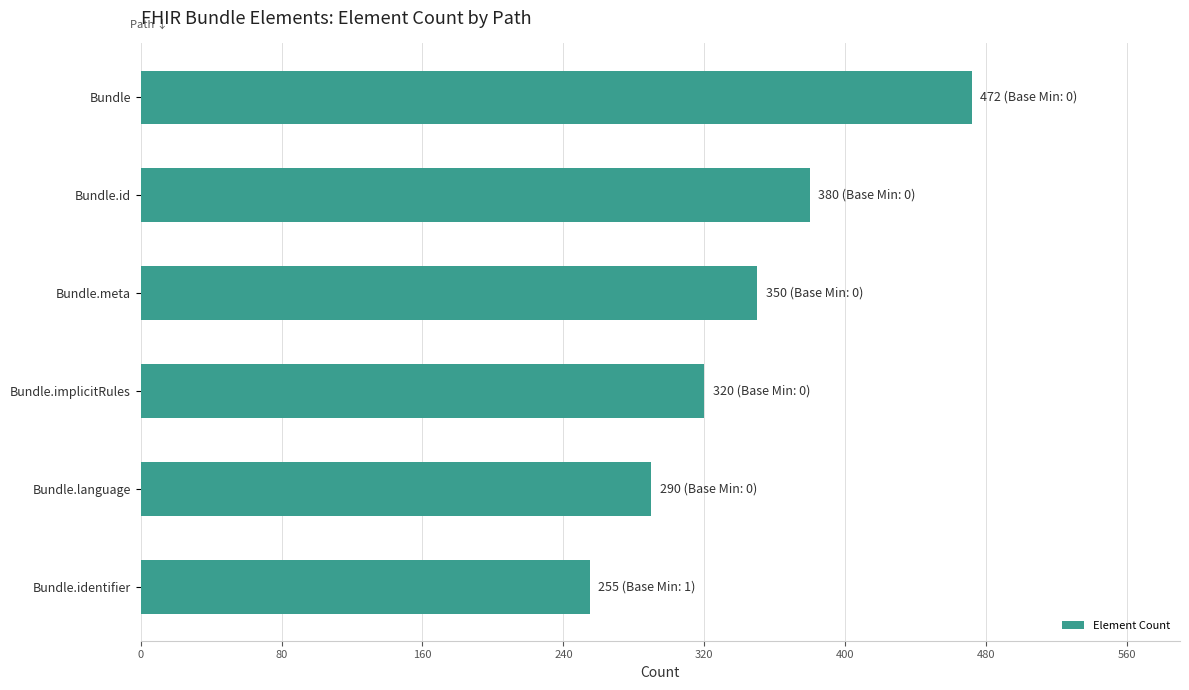

What is the ratio of the value at Bundle.implicitRules to the value at Bundle.identifier?

1.3